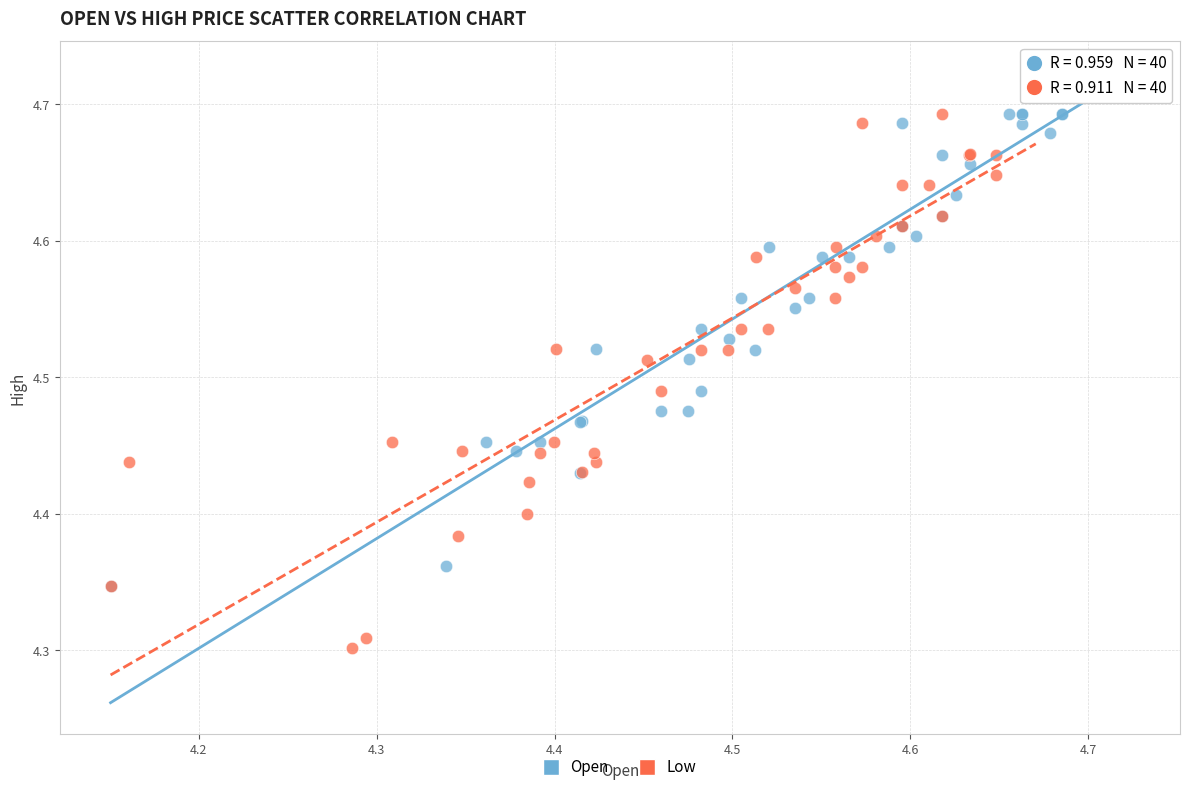

Which series contains the lowest Y value?

Low